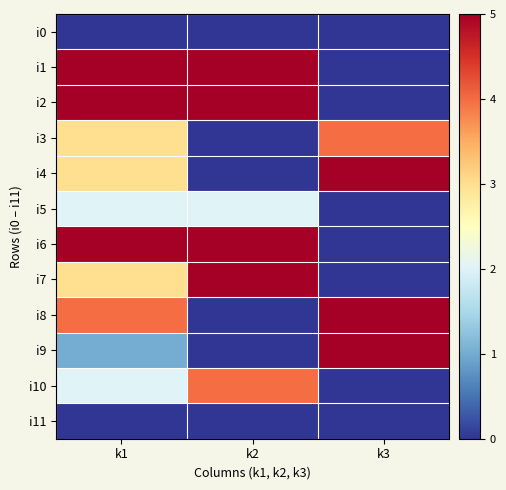

Which series changed the most between k1 and k3?

i1